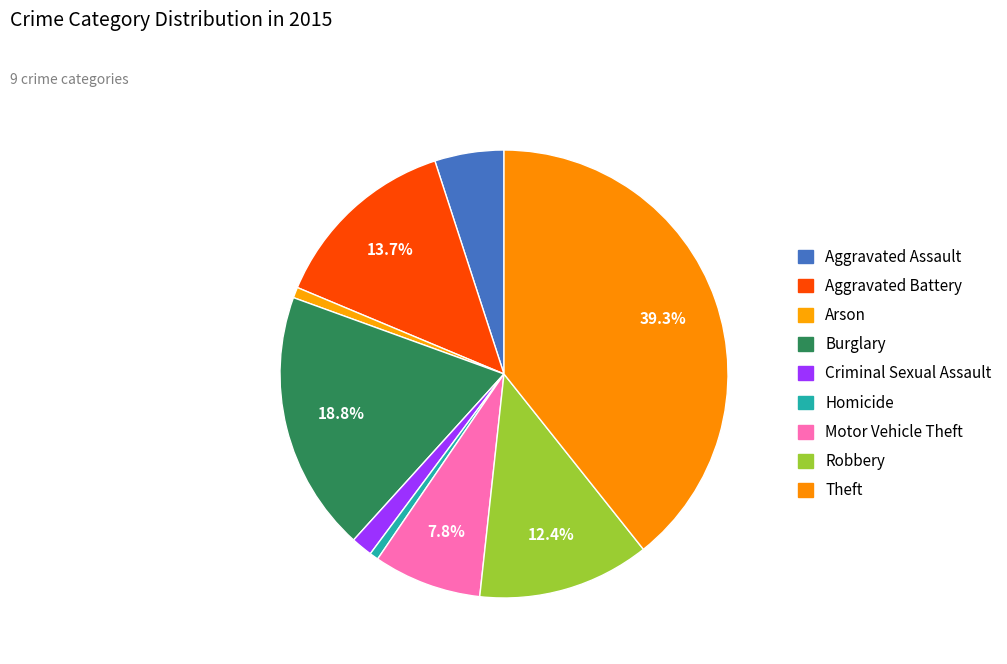

How many slices are in this pie chart?

9